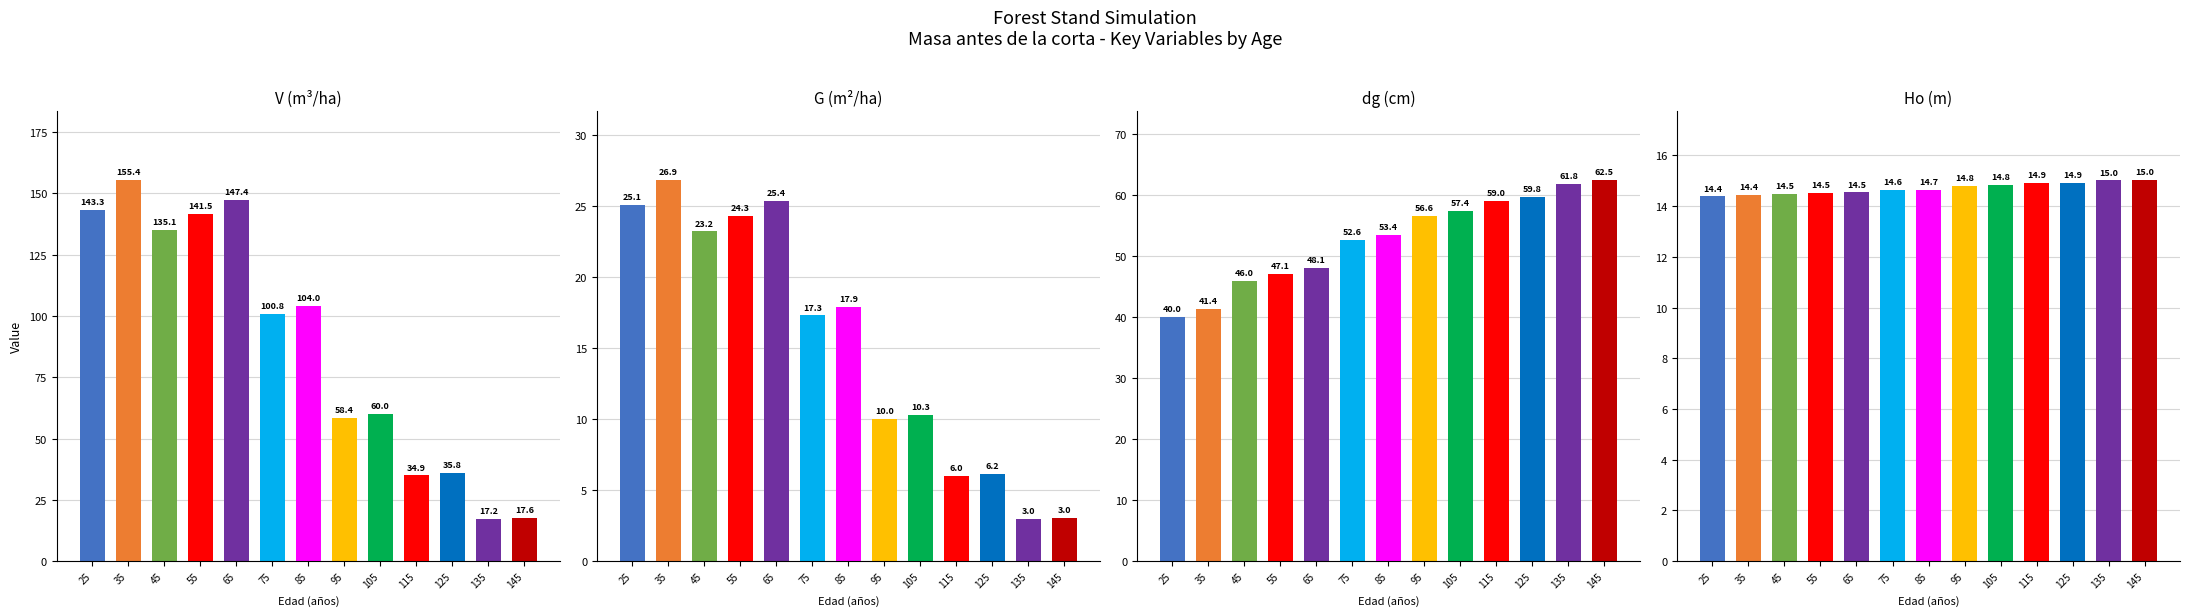

What is the spread (max minus min) of values at 125?

53.6